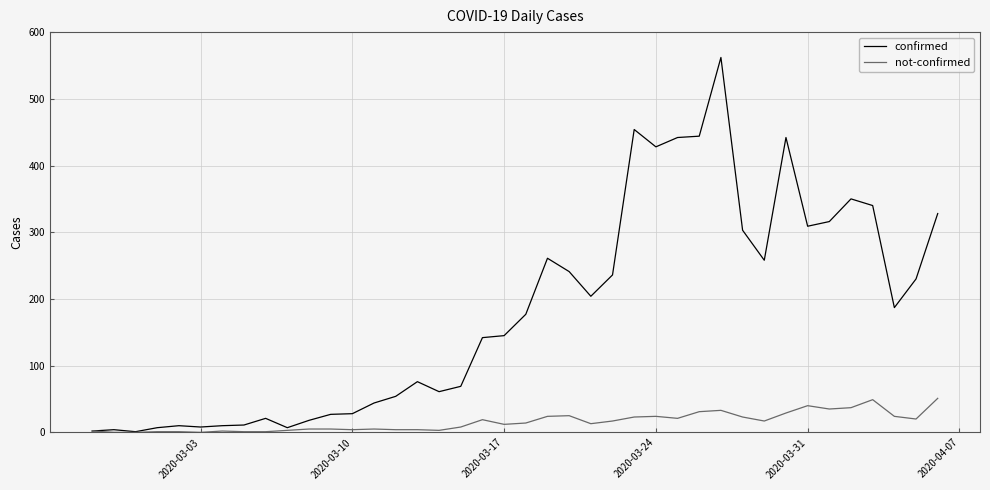

Which series has the largest range (max minus min)?

confirmed